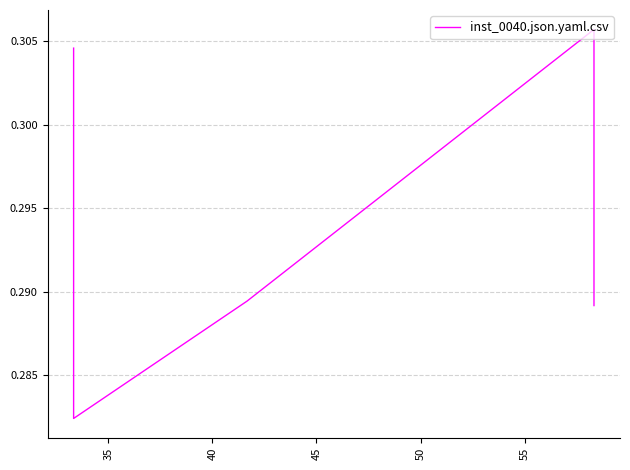

What is the greatest value displayed?

0.3